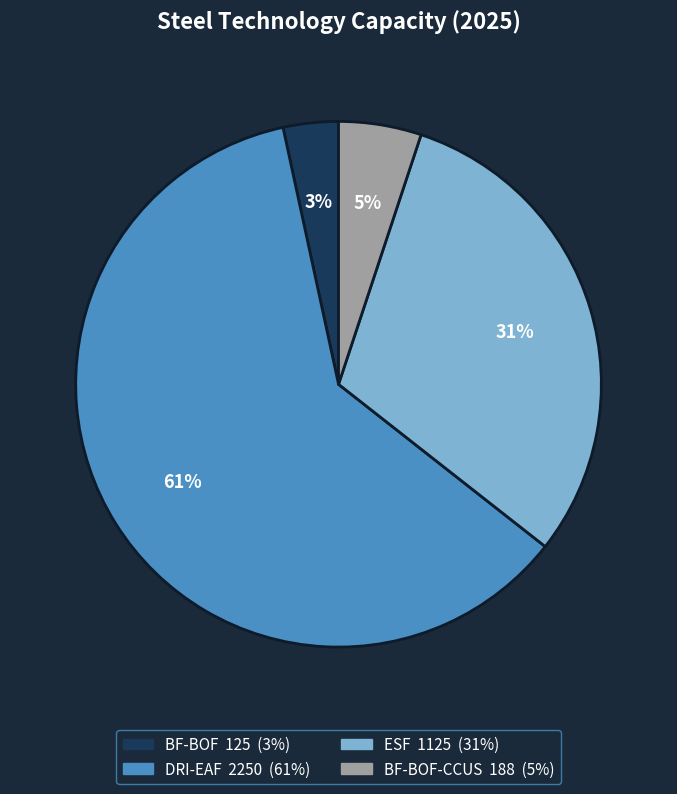

Is there a majority slice in this chart?

Yes